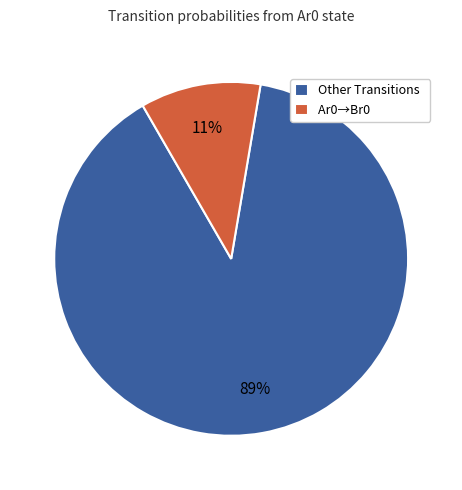

To the nearest percent, what portion does Ar0→Br0 represent?

11%